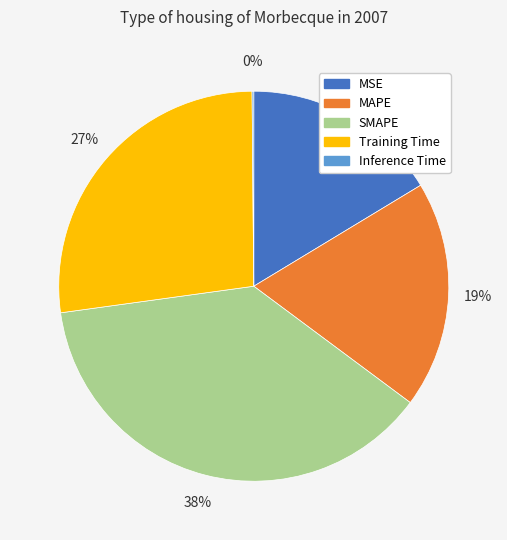

What percentage is the MSE slice, to the nearest percent?

16%